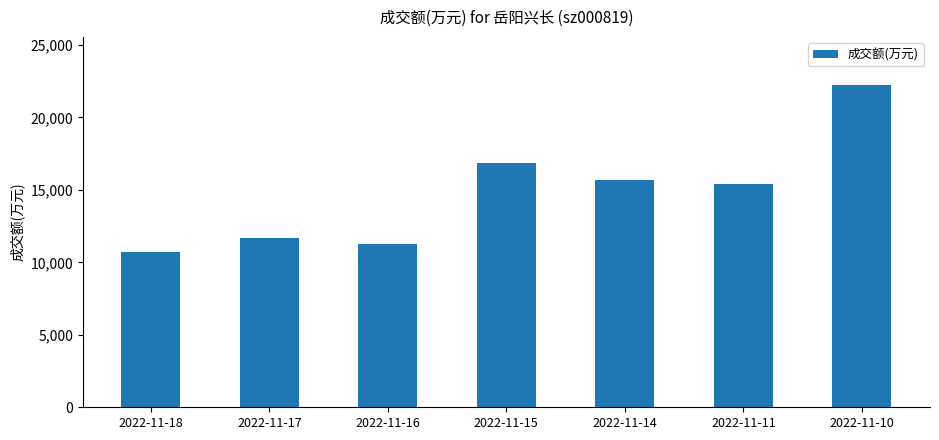

Reading left to right, list all the values displayed in this chart.

2022-11-18=10734	2022-11-17=11662	2022-11-16=11253	2022-11-15=16876	2022-11-14=15667	2022-11-11=15377	2022-11-10=22227